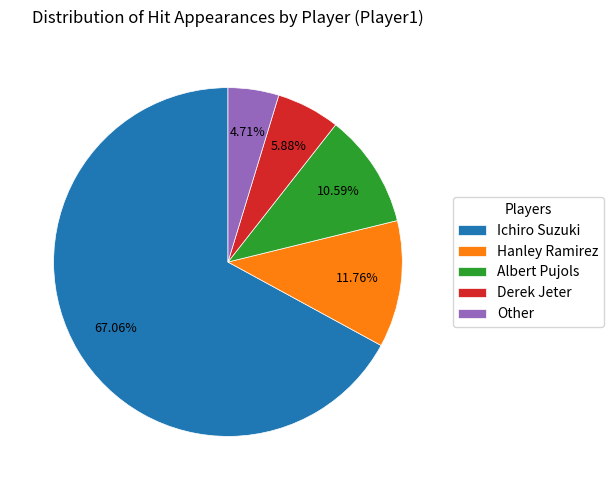

To the nearest percent, what portion does Albert Pujols represent?

11%